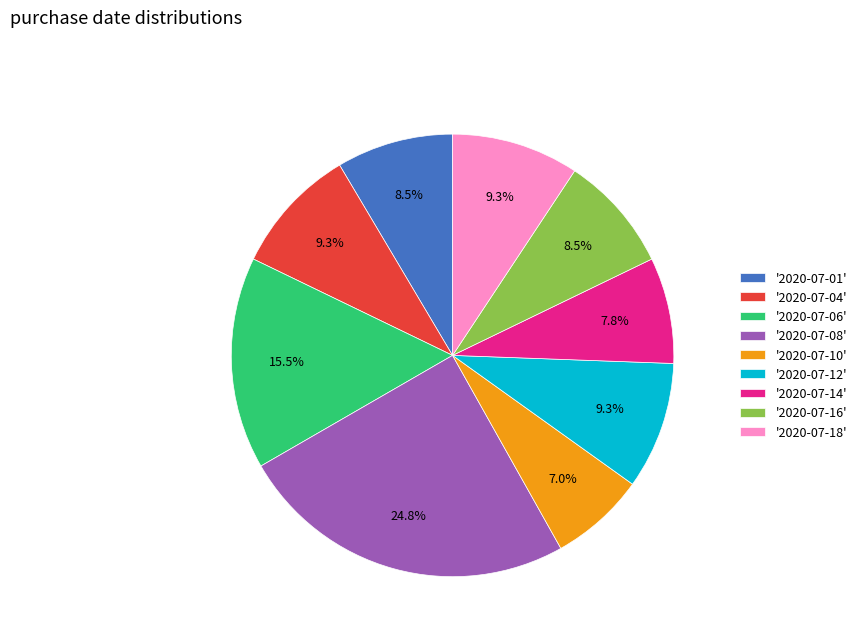

Is there a majority slice in this chart?

No